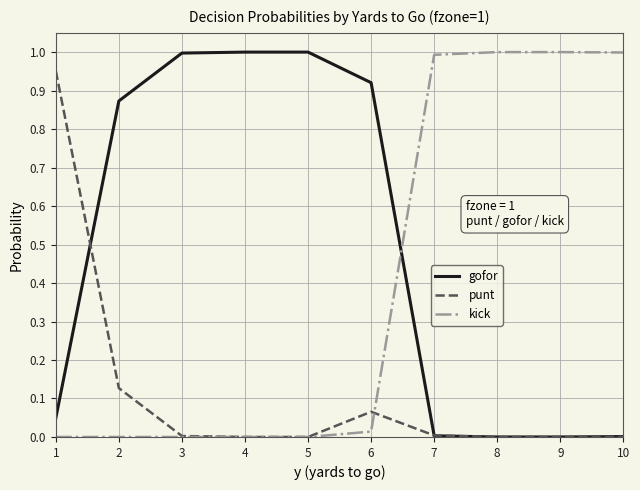

Rank the series by their average value, from lowest to highest.

punt, kick, gofor